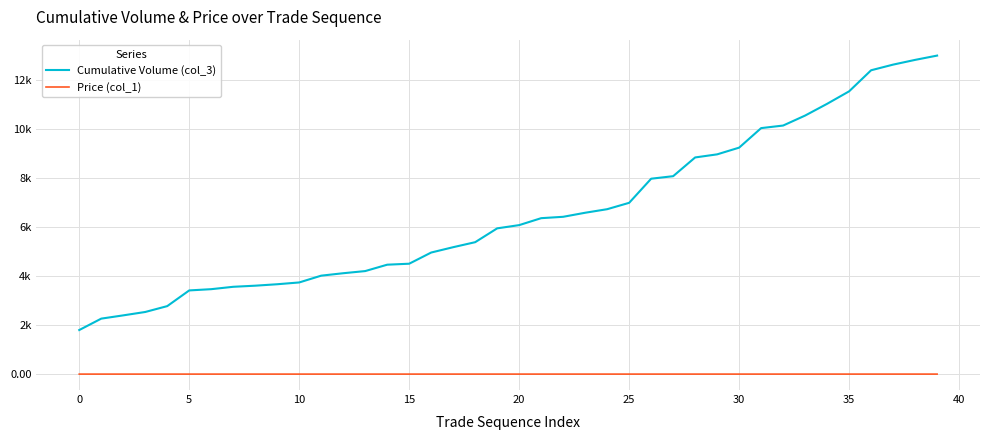

True or false: Price (col_1) has more than 2 points higher than both neighbors.

True